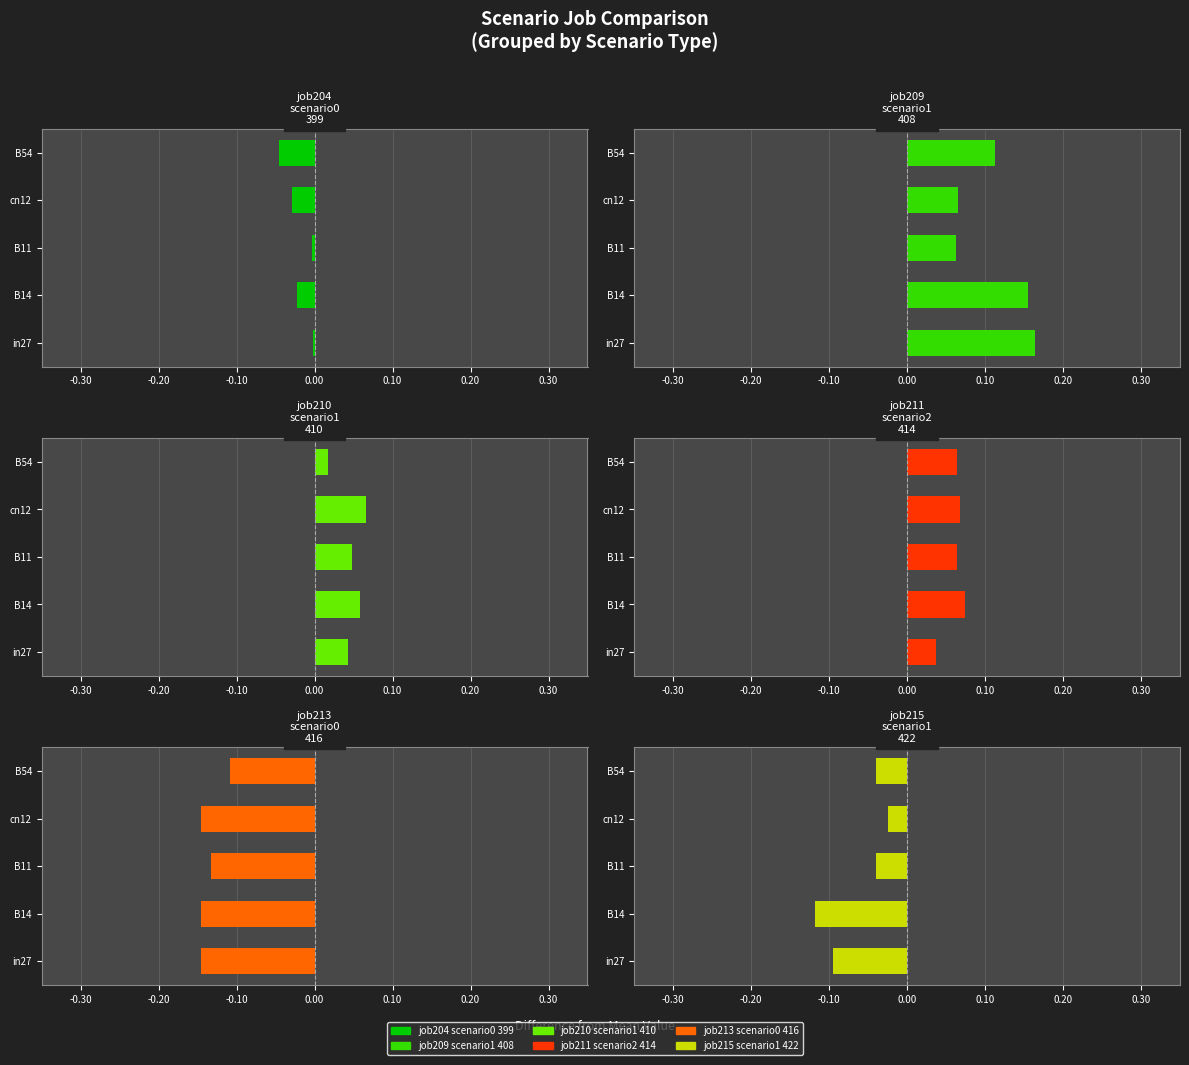

Rank the series by their maximum value, from lowest to highest.

job213_scenario0_416, job215_scenario1_422, job204_scenario0_399, job210_scenario1_410, job211_scenario2_414, job209_scenario1_408